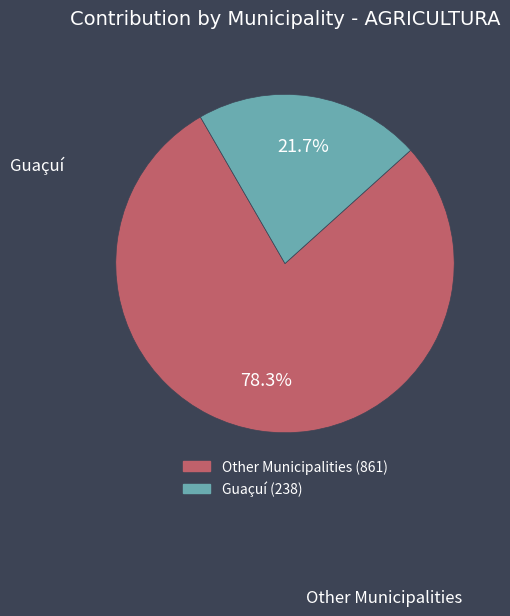

Does any single category account for the majority?

Yes